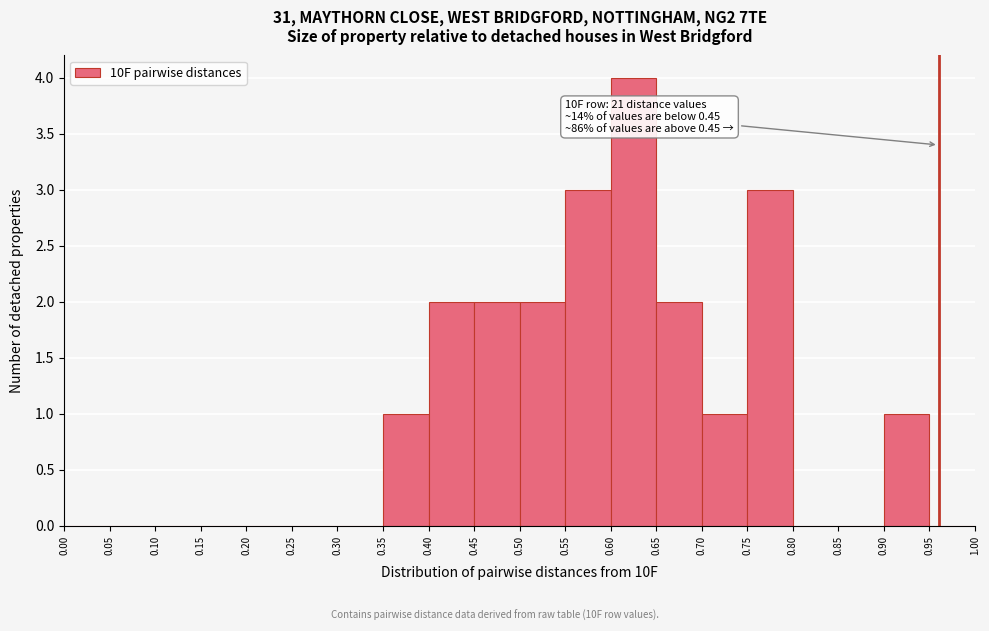

Which range on the x-axis has the tallest bar?

0.60 to 0.65